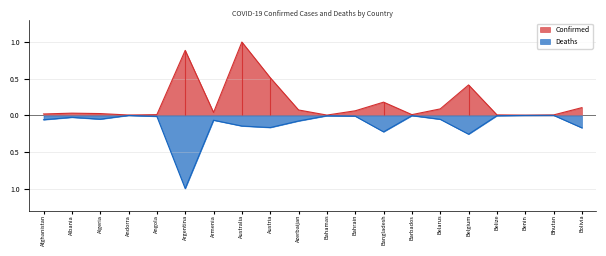

Which series has the widest spread of values?

Deaths